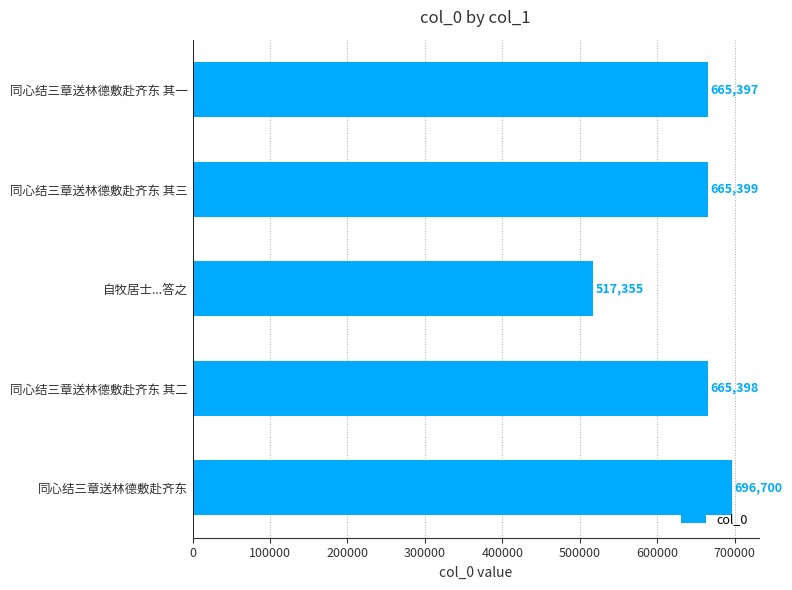

How many distinct data groups are displayed?

1